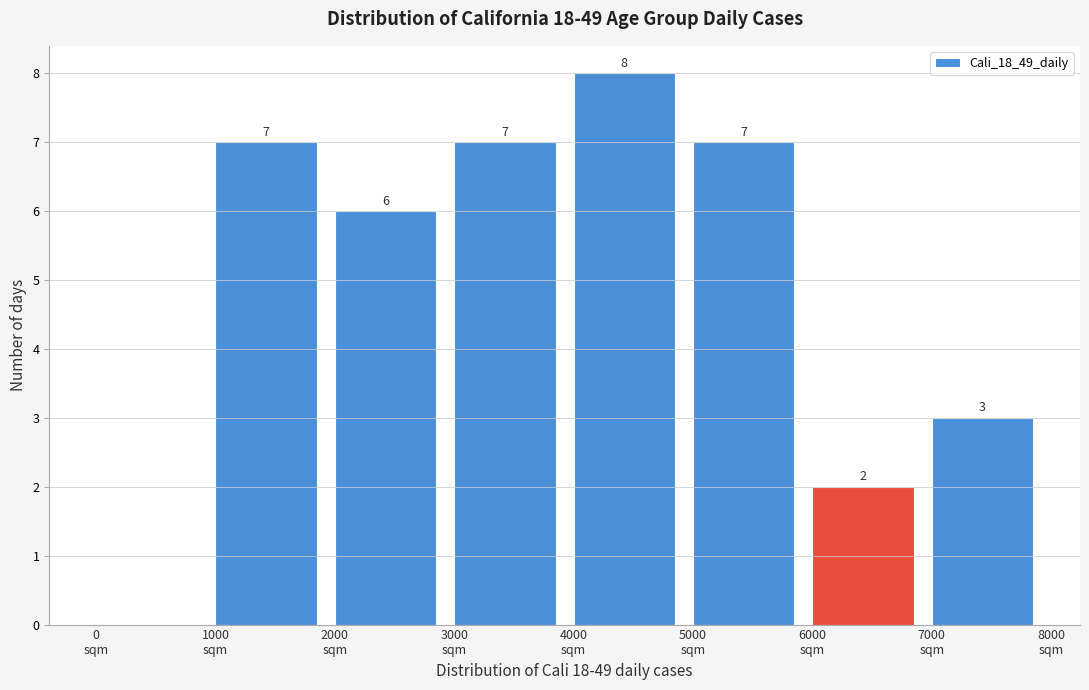

Which range on the x-axis has the tallest bar?

4000 to 5000